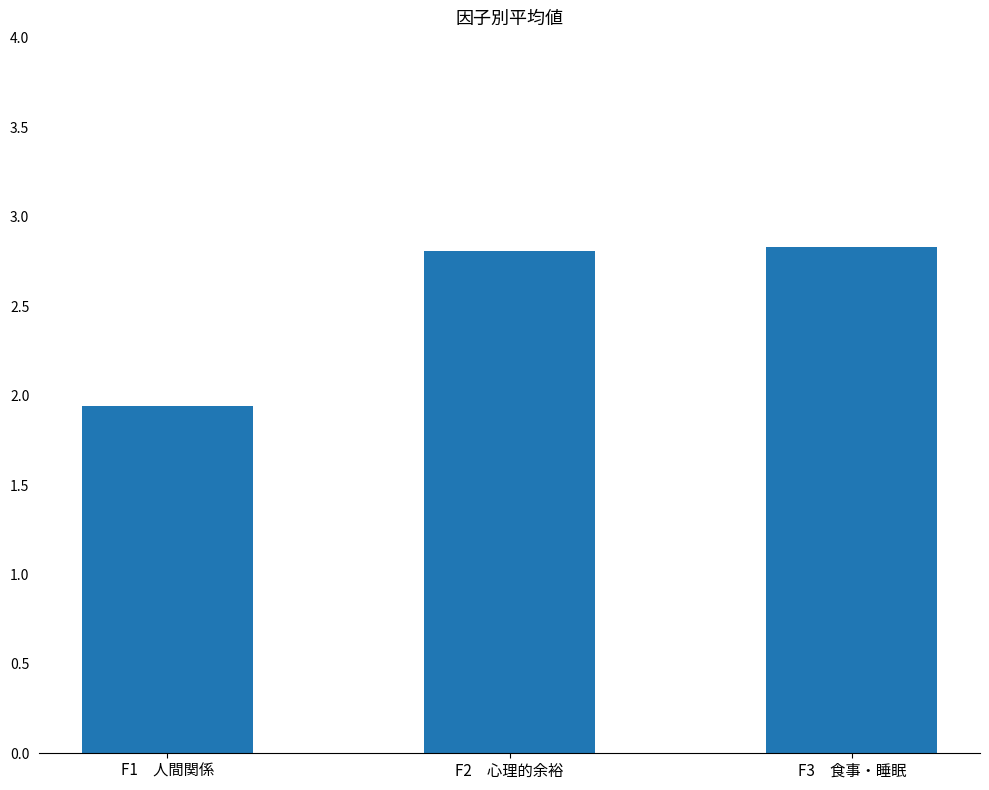

What is the sum of all values?

7.6